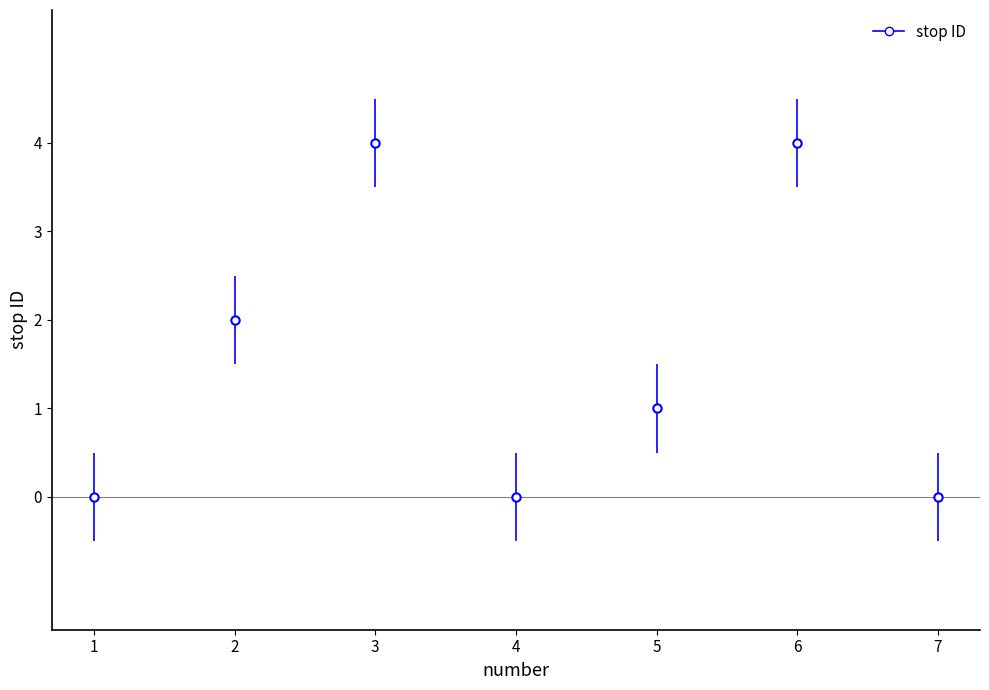

At which category does the data reach its first local peak?

3